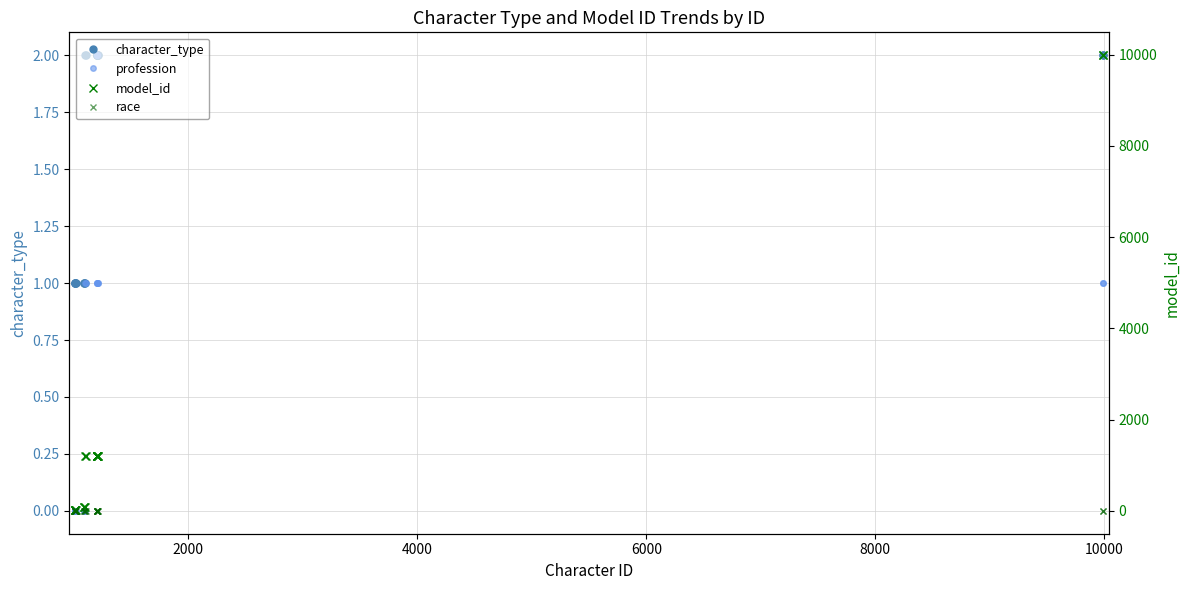

How many data points in race are above 1?

1